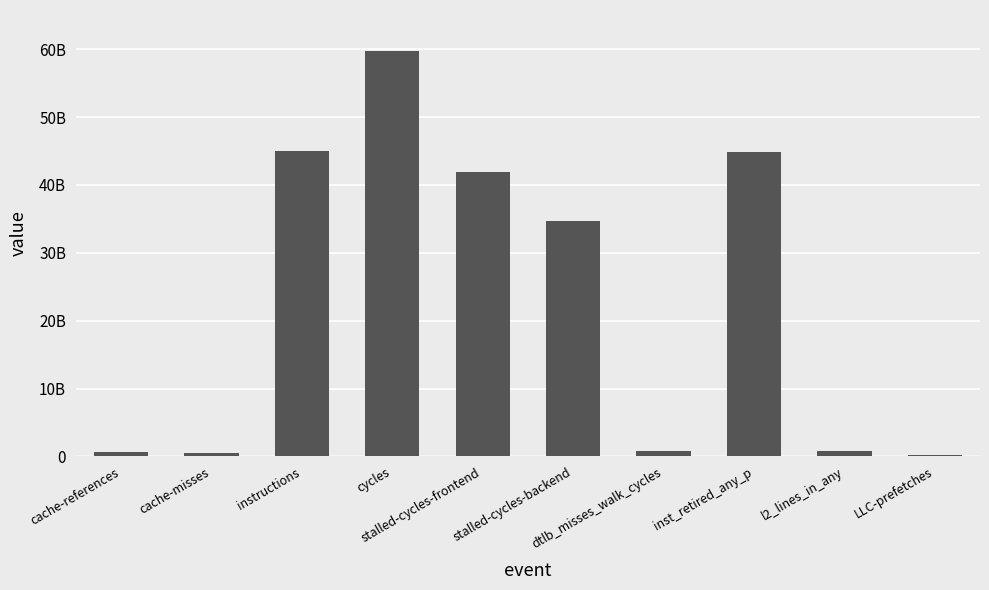

What is the difference between the values at dtlb_misses_walk_cycles and stalled-cycles-backend?

33840096029